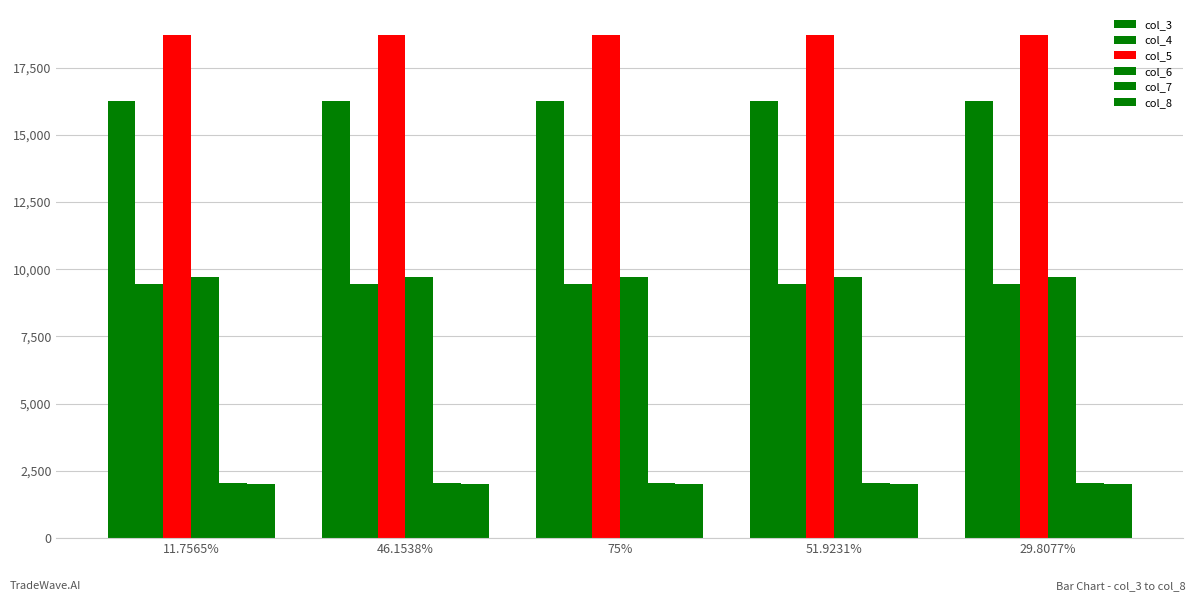

Does the chart contain stacked bars?

No